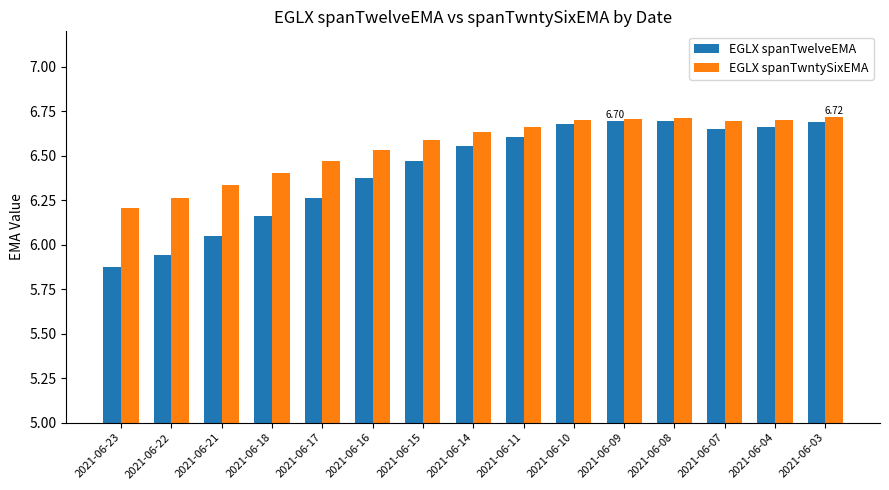

Count the EGLX spanTwntySixEMA values in the range 6 to 7.

15